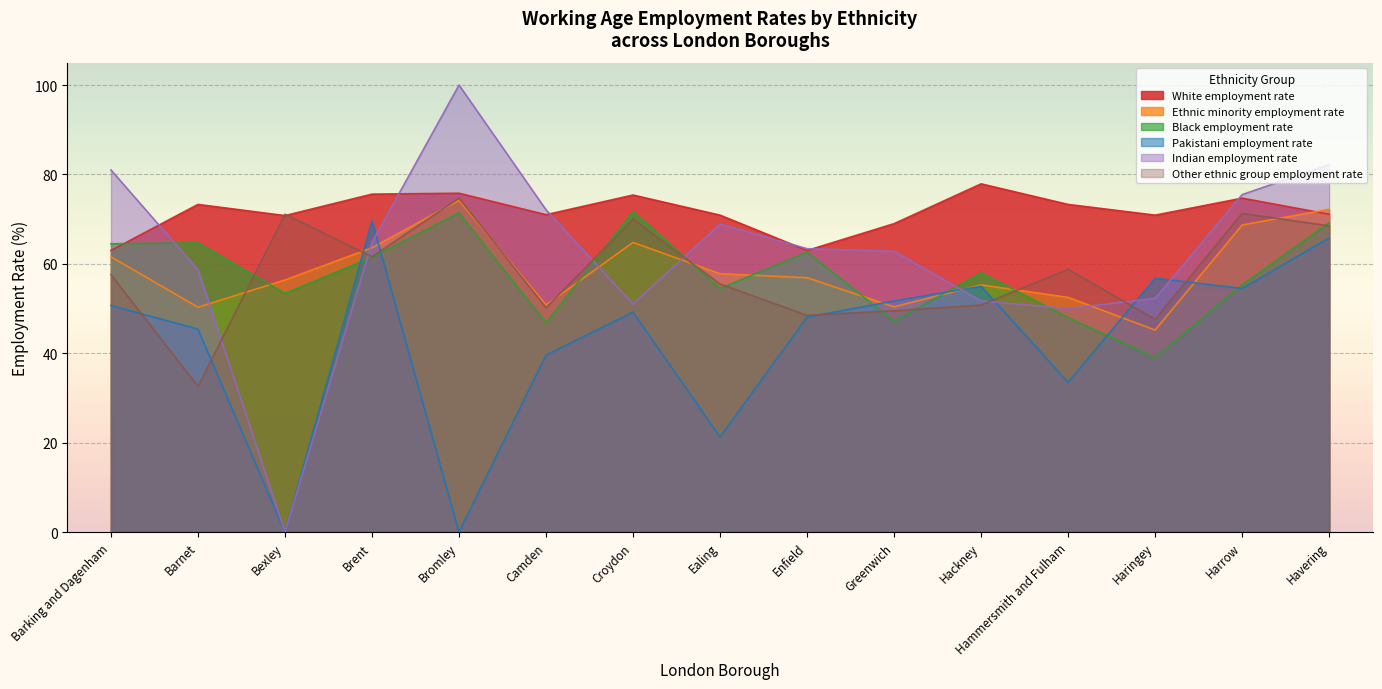

After their last crossing, which series has the higher values: Other ethnic group employment rate or Pakistani employment rate?

Other ethnic group employment rate